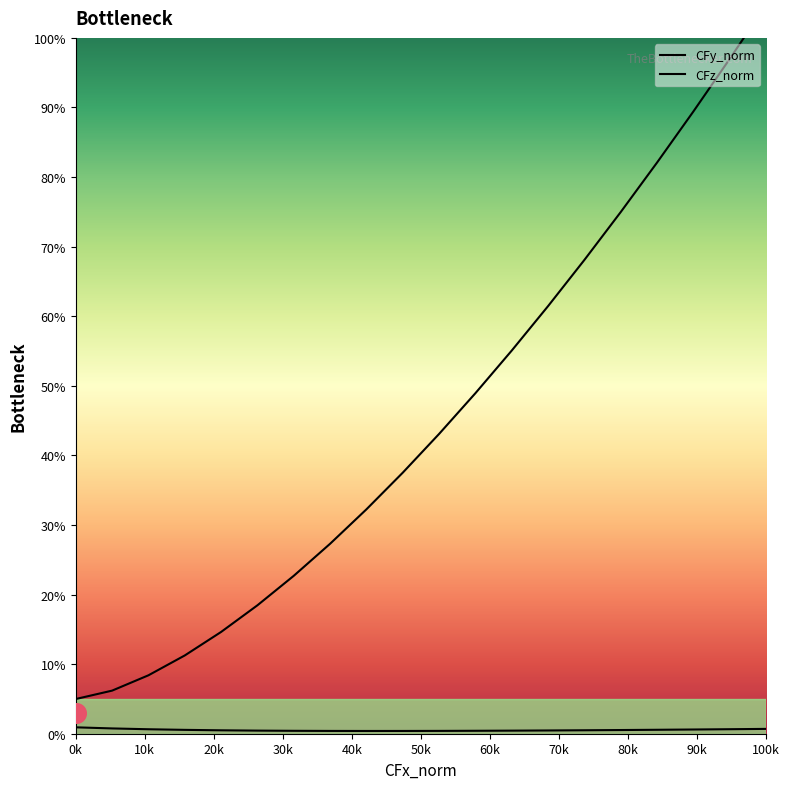

Which series has the largest total across all categories?

CFz_norm